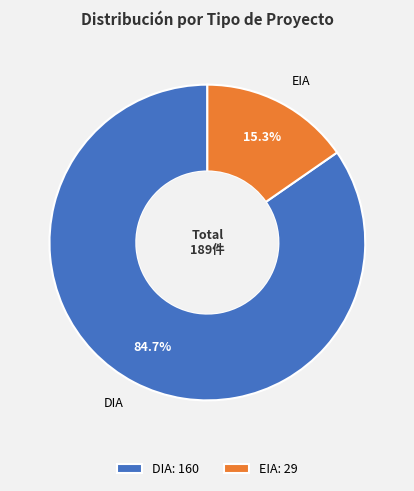

What is the smallest slice in the pie chart?

EIA